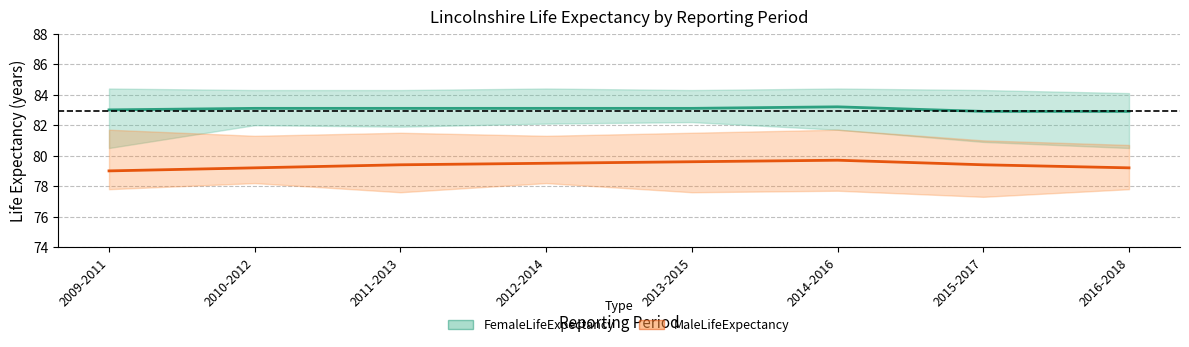

What is the spread (max minus min) of values at 2011-2013?

3.7